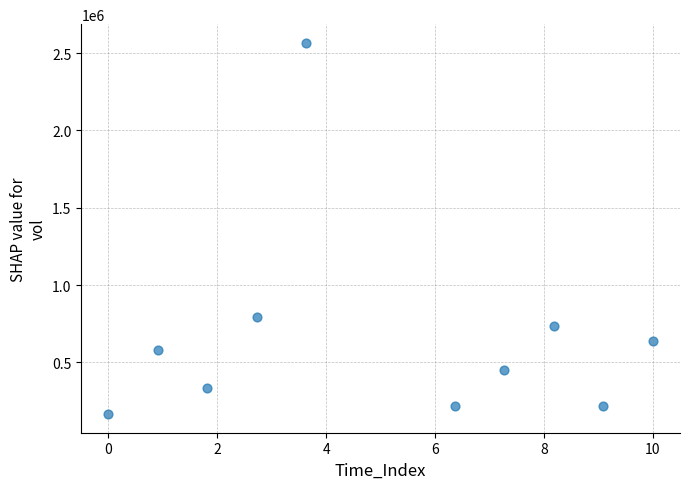

What Y value in the scatter plot is closest to 1365750?

796100